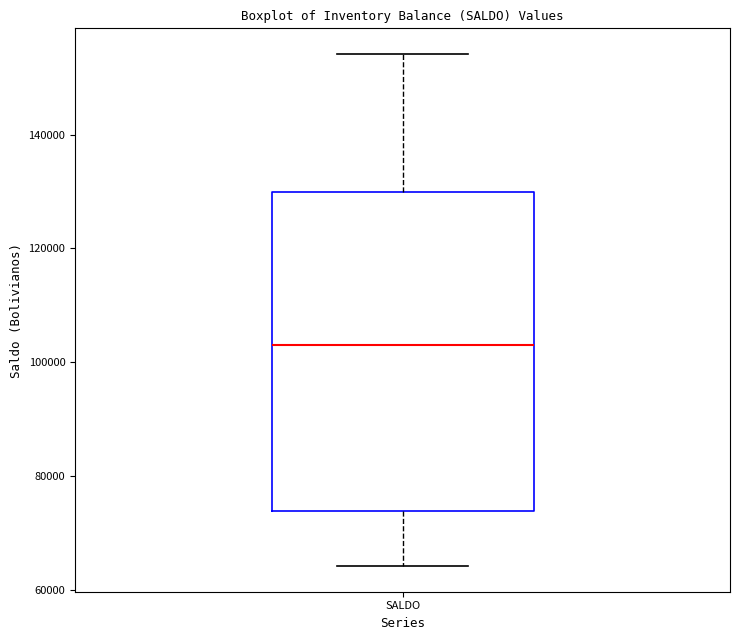

Transcribe this box plot: give where the median line is, the range the box spans, and where the two whiskers end, as read against the y-axis. The values are not printed on the chart, so give them approximately, as read against the axis.

median 102000, box 74000 to 130000, whiskers 64000 to 154000